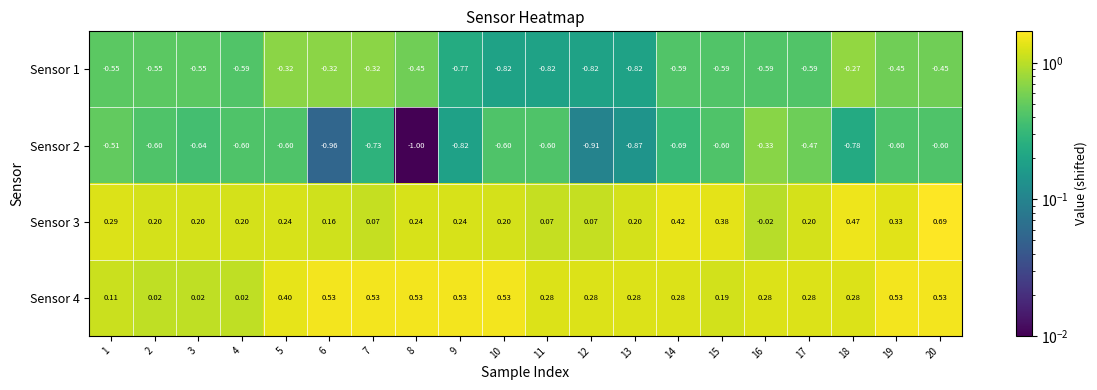

Which category has the highest value across all series?

20